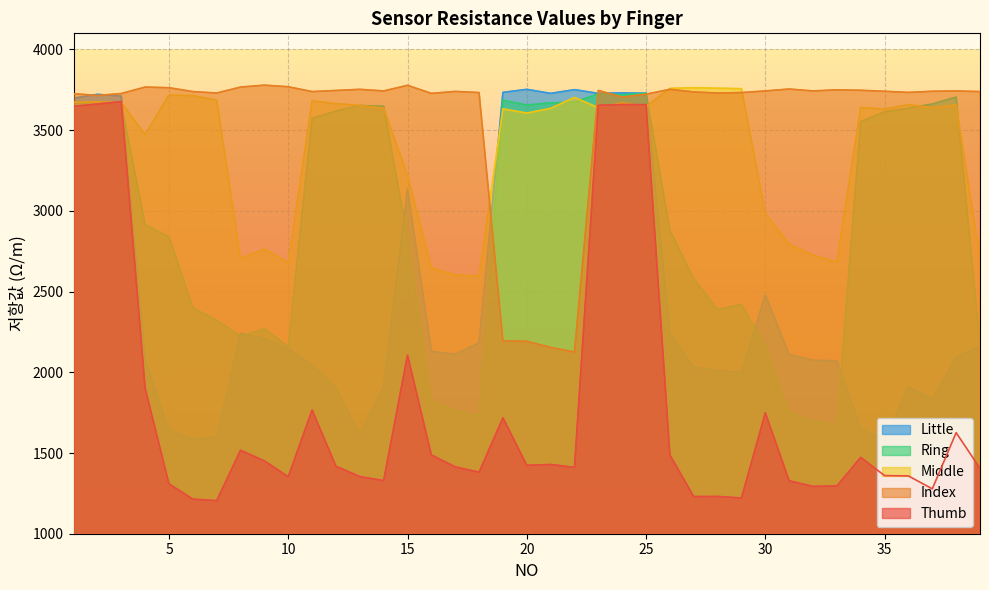

Which series changed the most between 32 and 37?

Ring